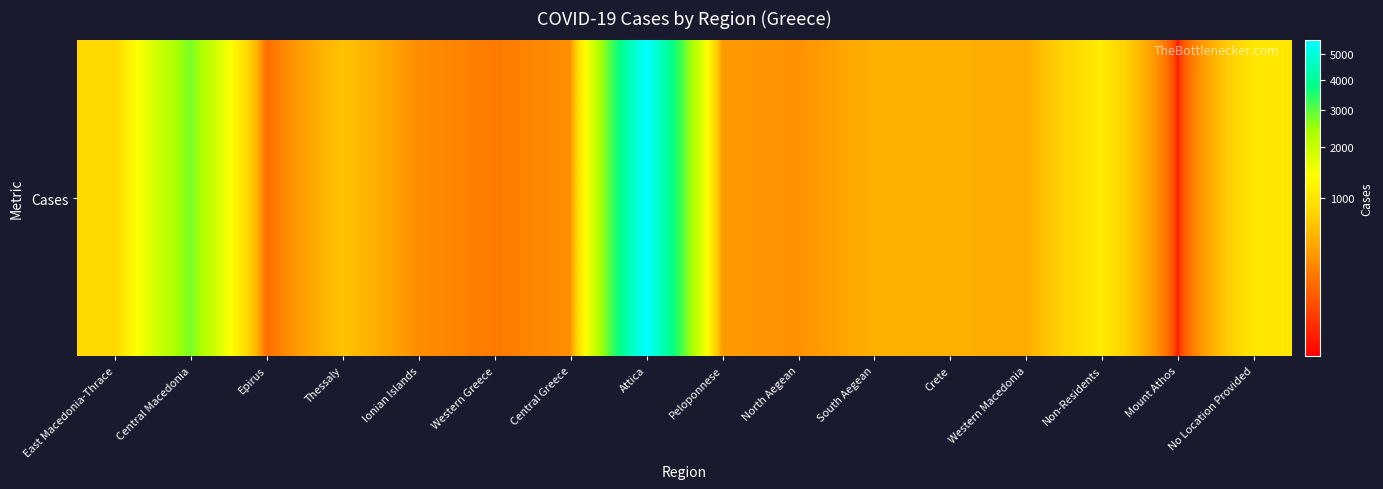

At which category does the chart reach its peak across all series?

Attica